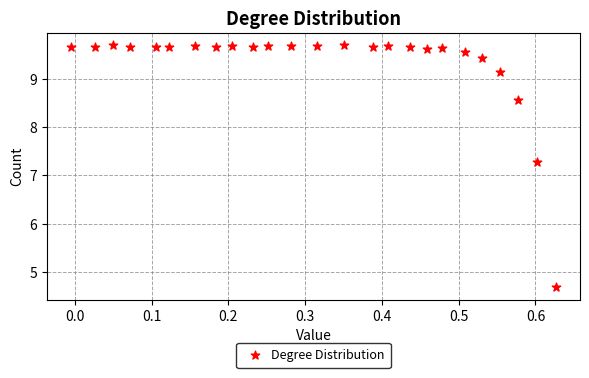

What is the range of X values (max minus min)?

0.6